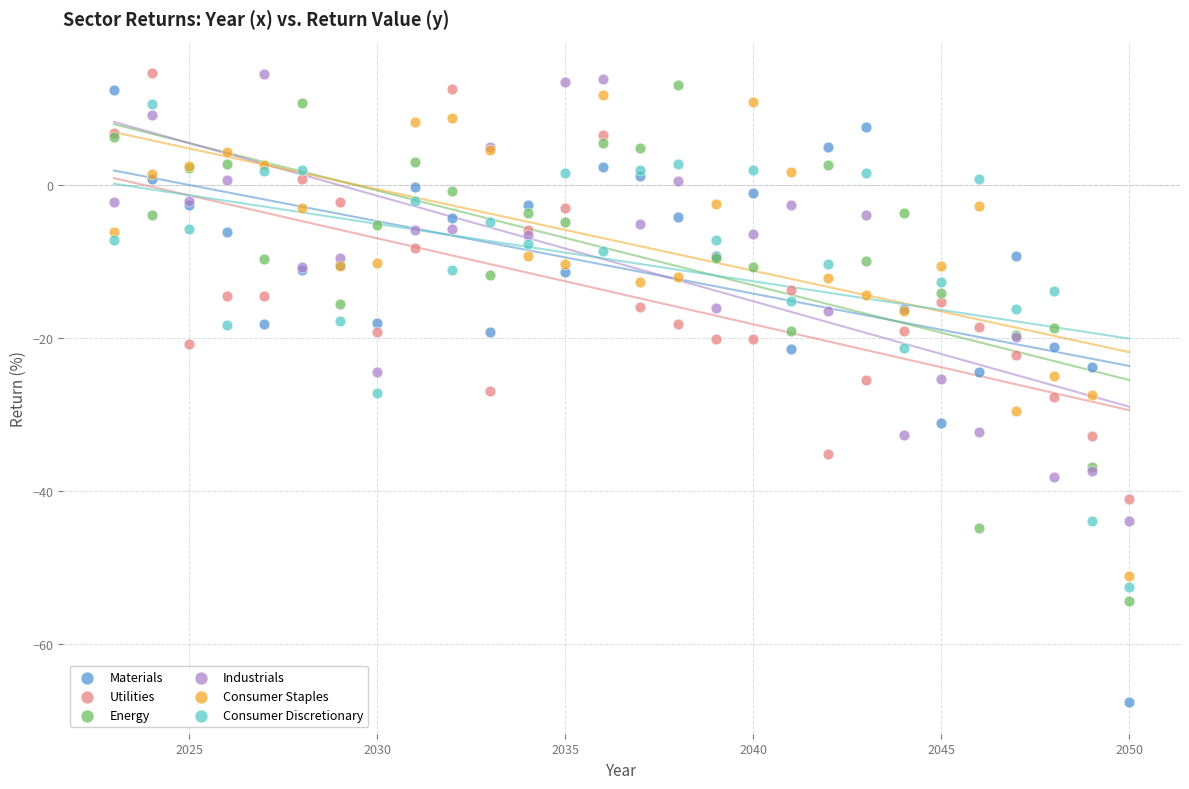

What are all the series names shown in the legend?

Materials, Utilities, Energy, Industrials, Consumer Staples, Consumer Discretionary